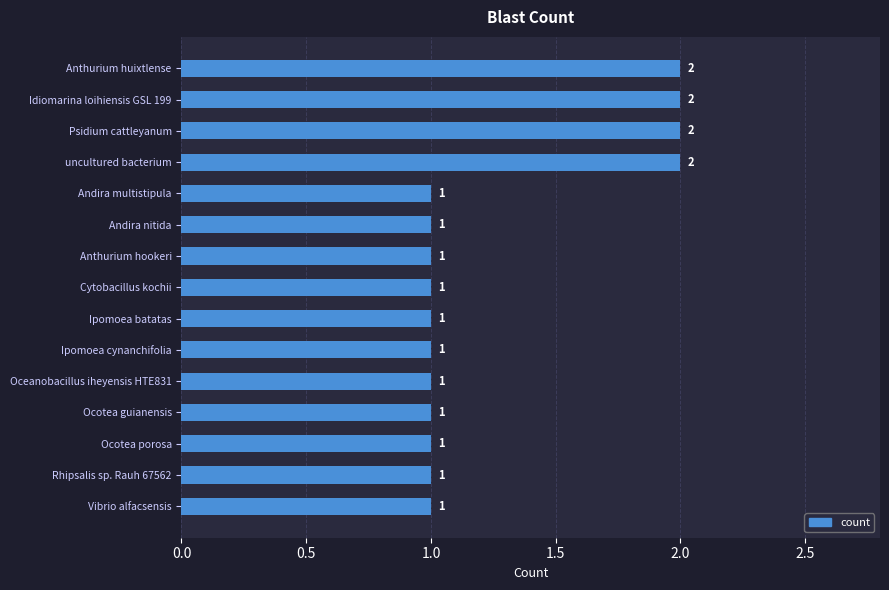

What position from the bottom is Psidium cattleyanum?

13